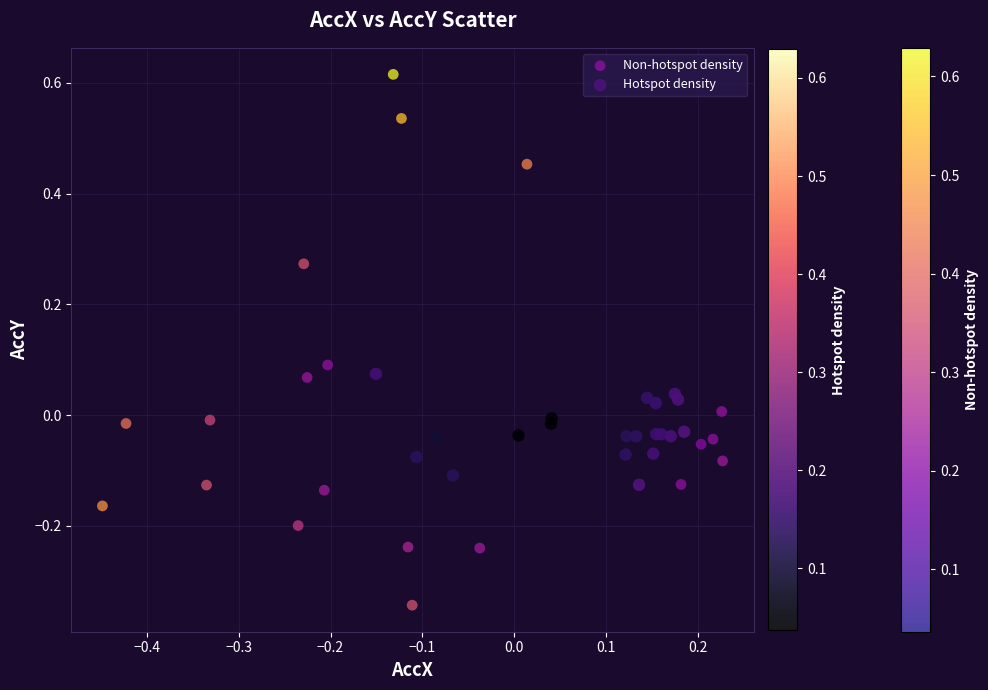

Which series reaches the minimum Y coordinate?

Non-hotspot density